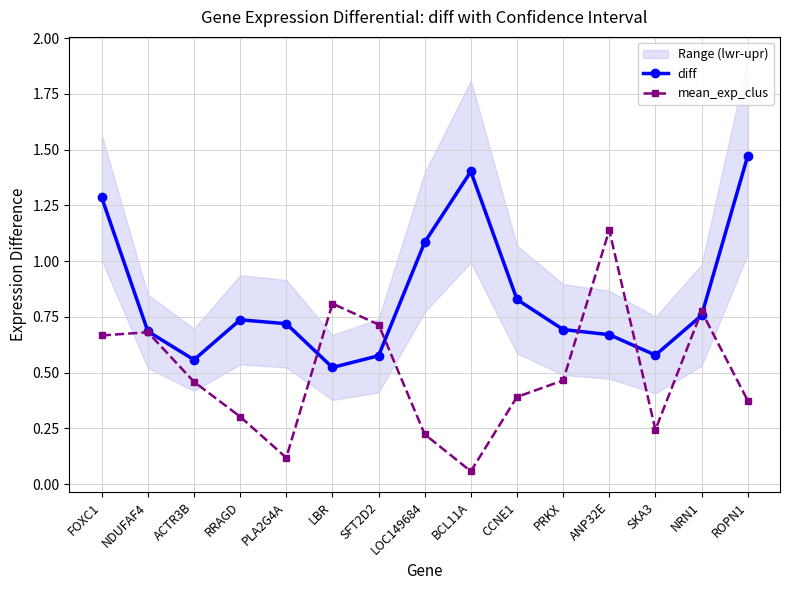

Which label corresponds to the largest value in the chart?

ROPN1